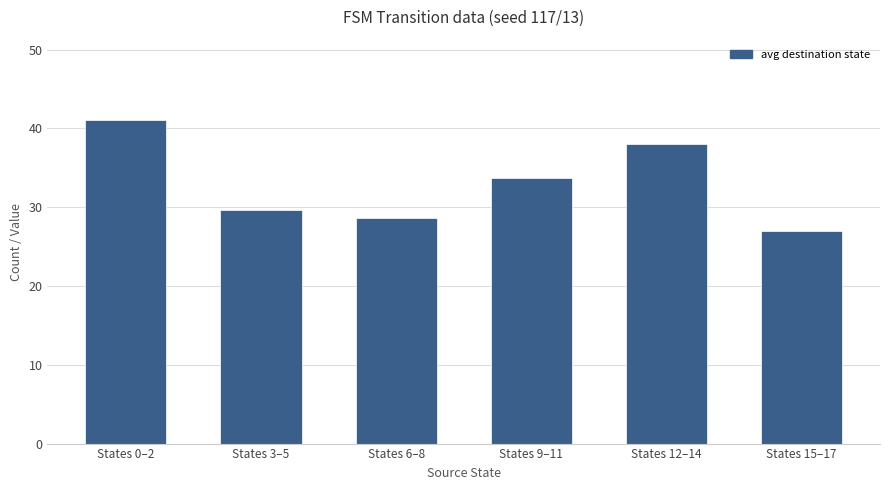

What is the value of the 5th bar from the left?

38.0